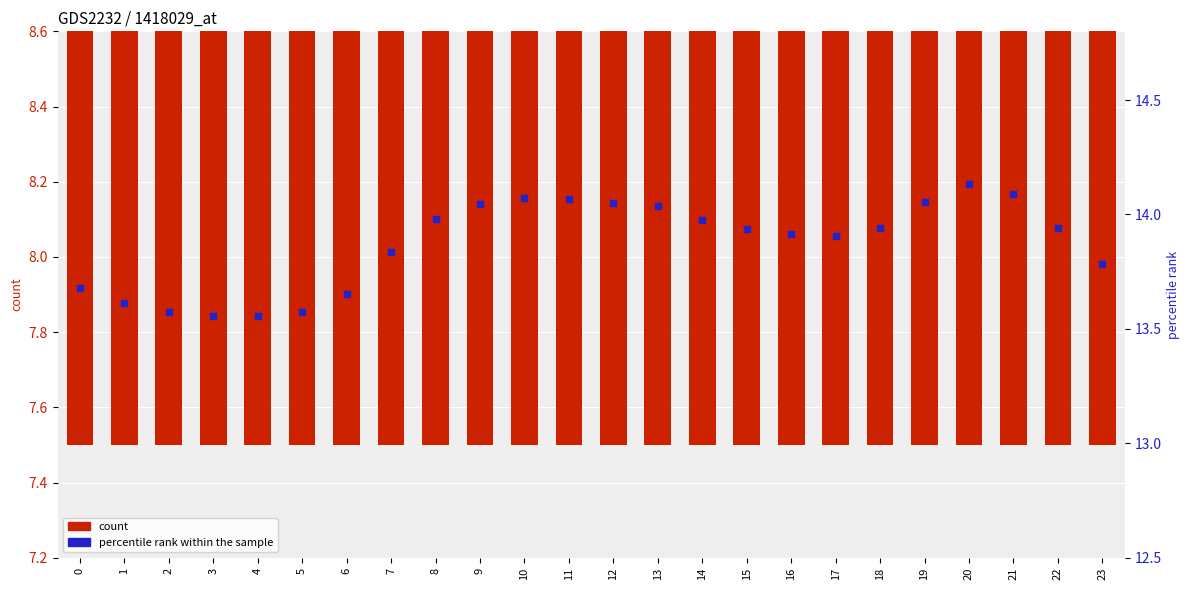

At how many categories does at least one series exceed 10?

24